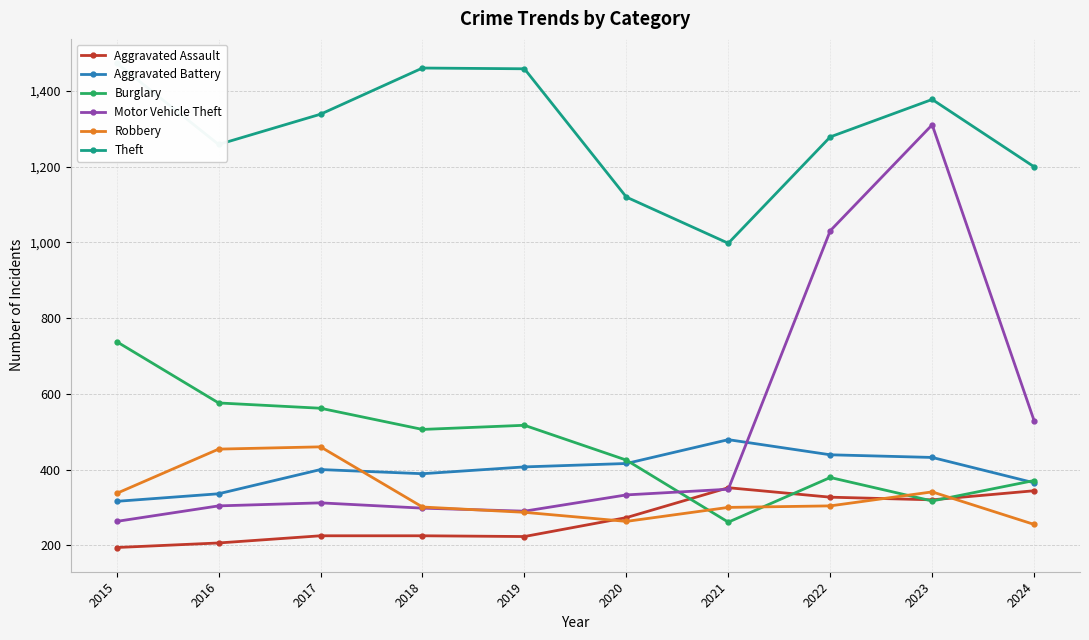

True or false: Aggravated Battery and Motor Vehicle Theft intersect in this chart.

True